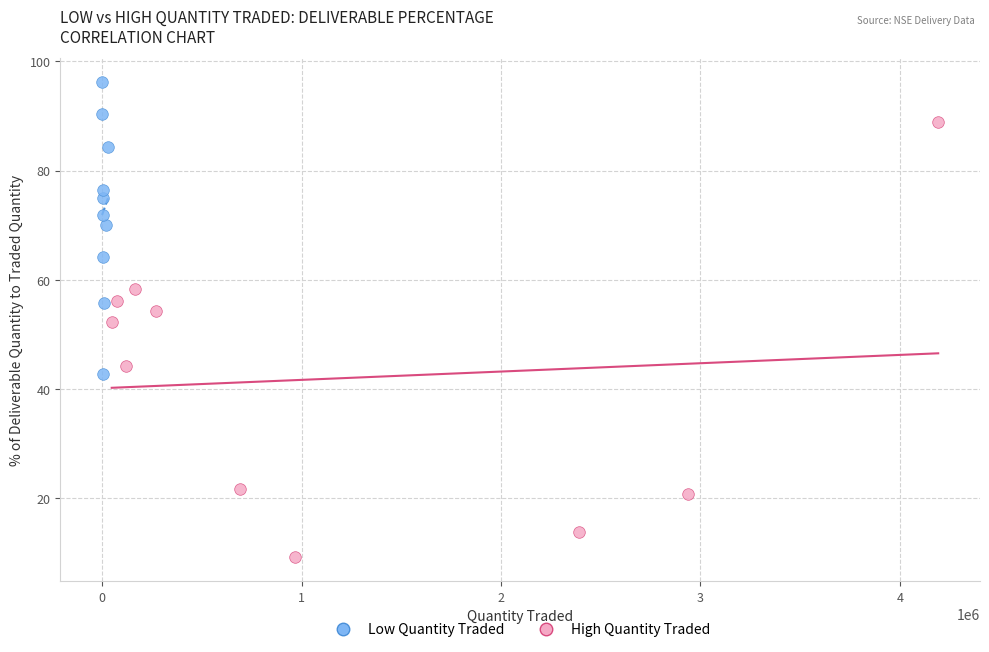

What are all the series names shown in the legend?

Low Quantity Traded, High Quantity Traded